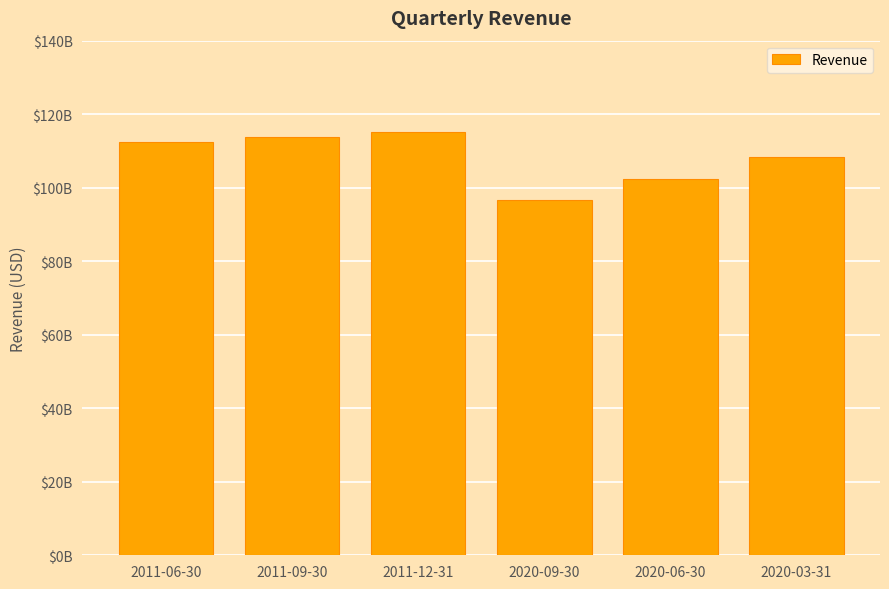

How many distinct data groups are displayed?

1